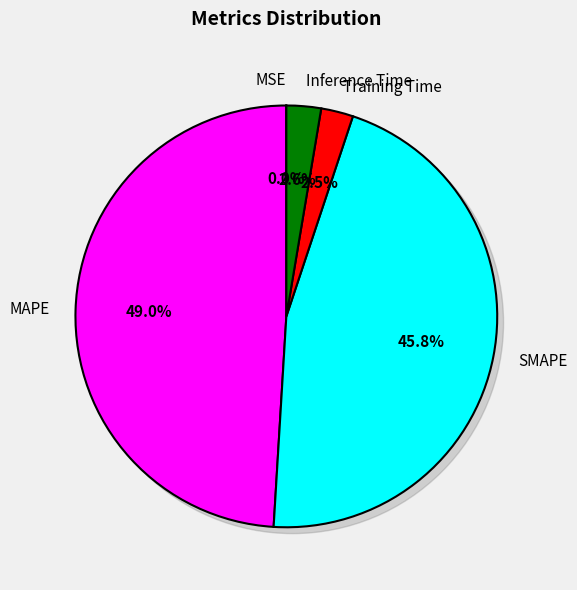

Does any single category account for the majority?

No